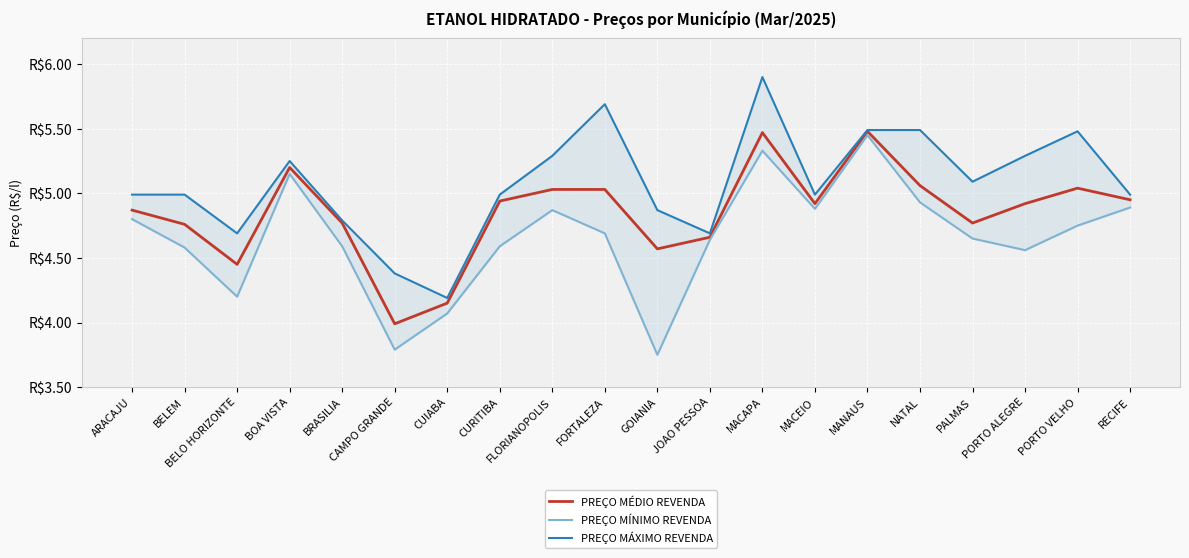

How many lines are shown in the chart?

3